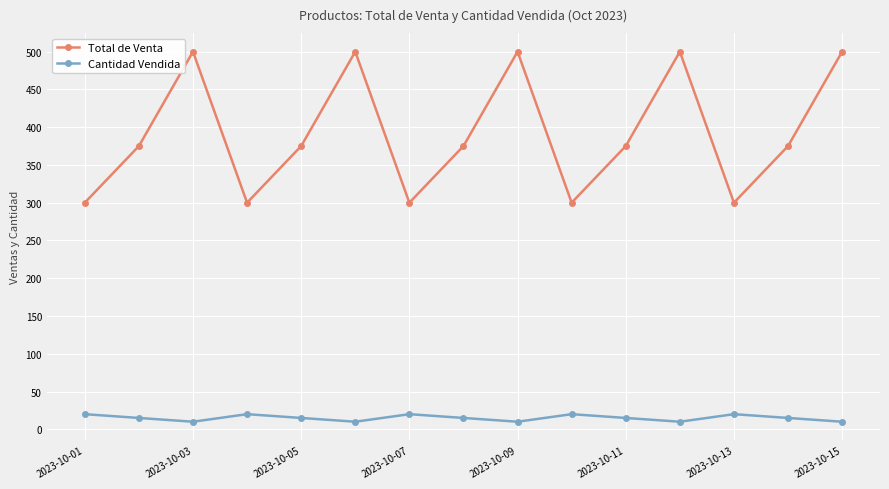

True or false: Cantidad Vendida and Total de Venta cross at least once.

False